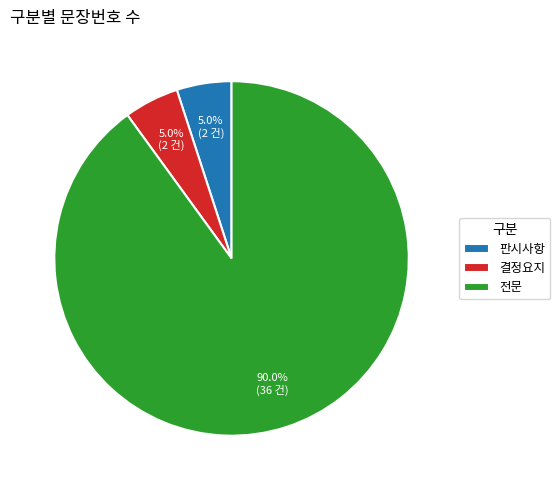

To the nearest percent, what is the difference between the largest and smallest slice percentages?

85%